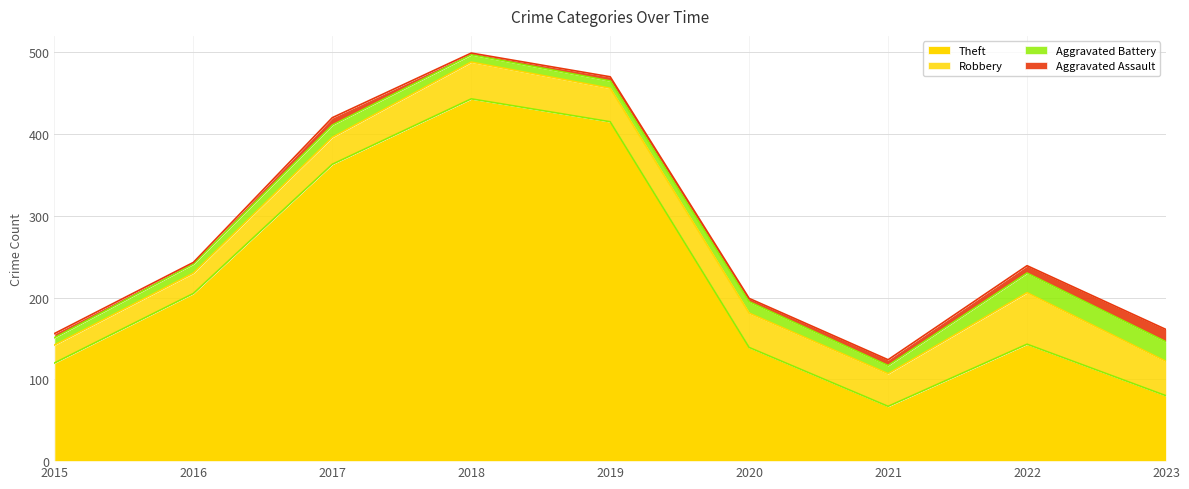

What is the difference between the second highest and second lowest values in the Theft series?

335